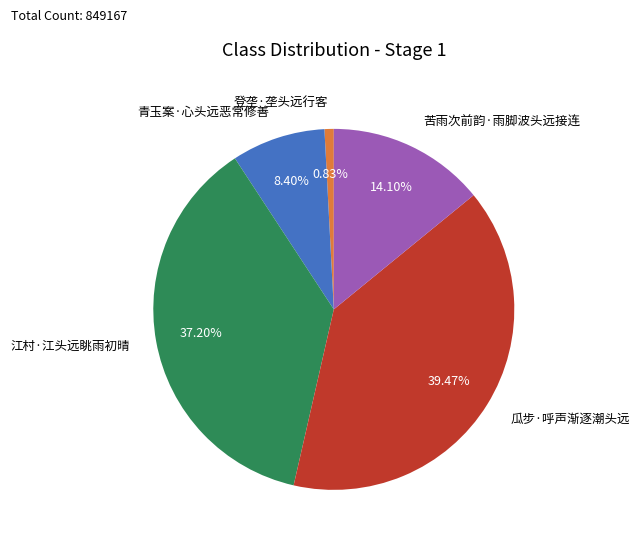

Between 青玉案·心头远恶常修善 and 苦雨次前韵·雨脚波头远接连, which is larger?

苦雨次前韵·雨脚波头远接连